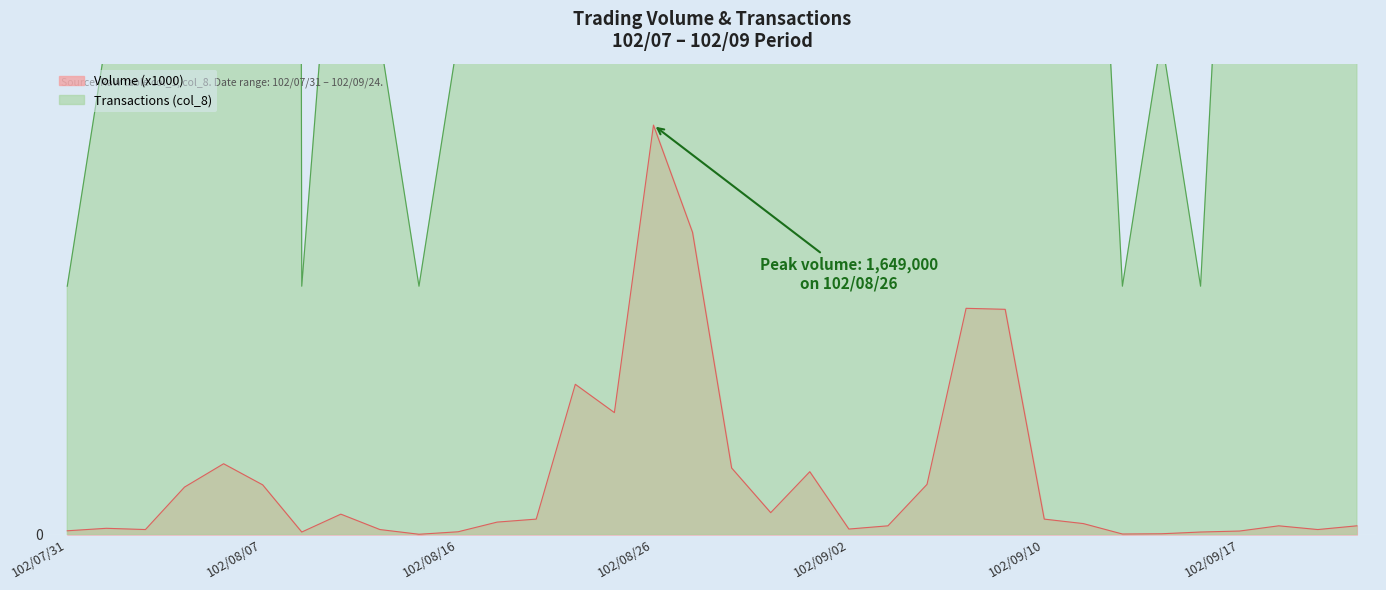

Rank the series by their maximum value, from lowest to highest.

Volume (col_1, x1000), Transactions (col_8)